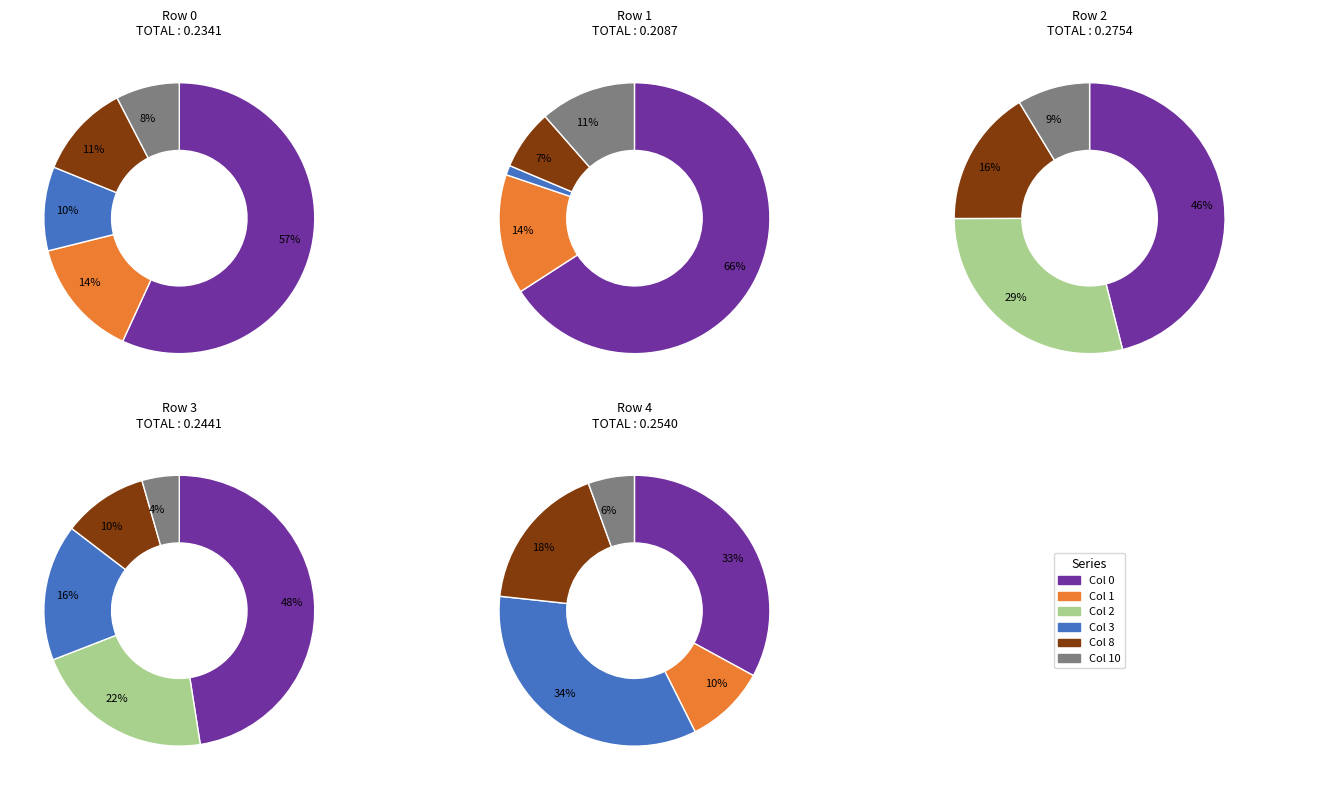

Between 3 and 6, which series saw the biggest shift?

Col 0